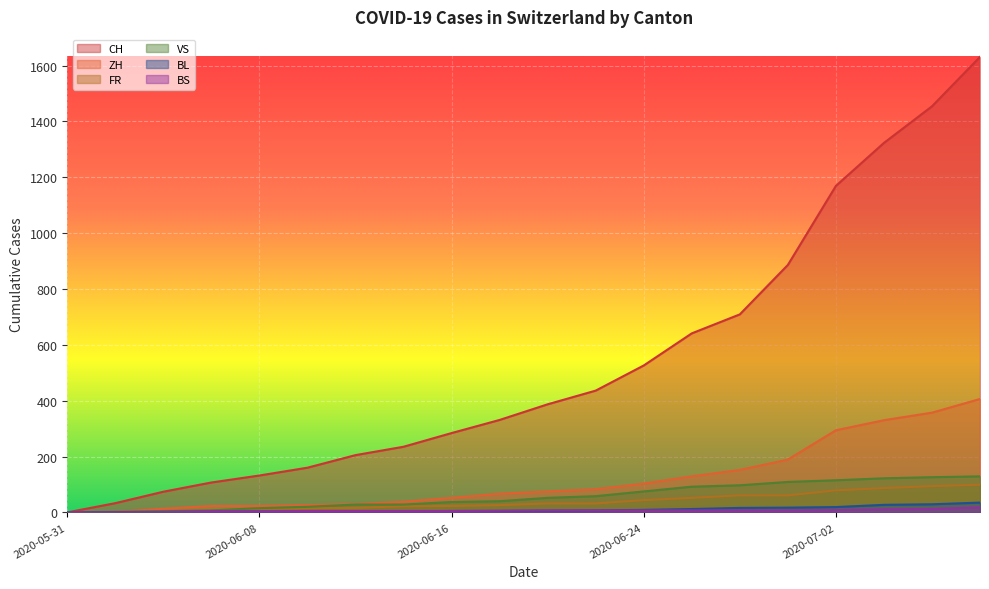

Which category has the highest value in the CH series?

2020-07-08